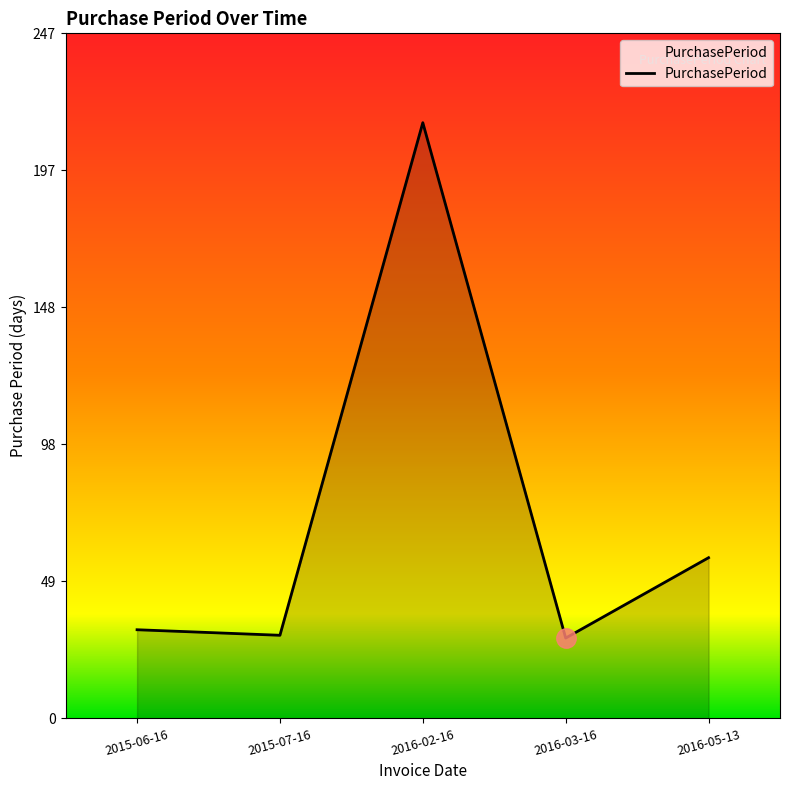

What is the smallest value displayed?

29